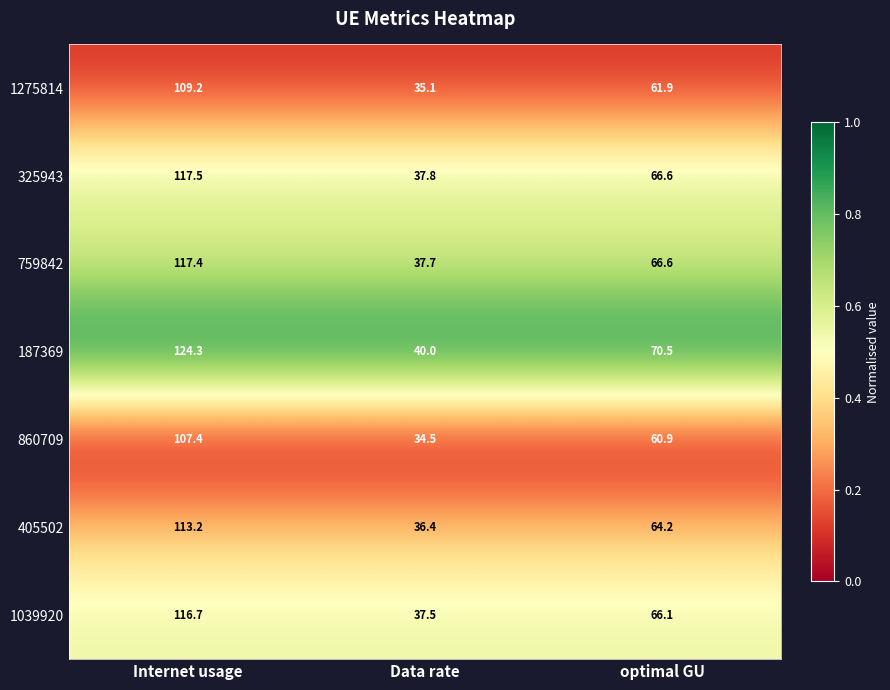

At which label is 1275814 closest to 72?

optimal GU